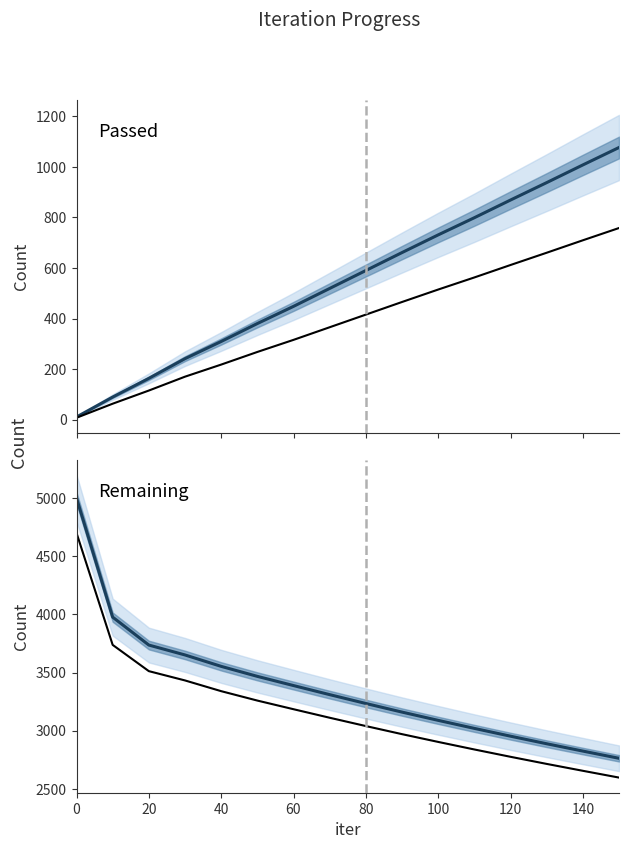

What is the sum of all Passed values?

8832